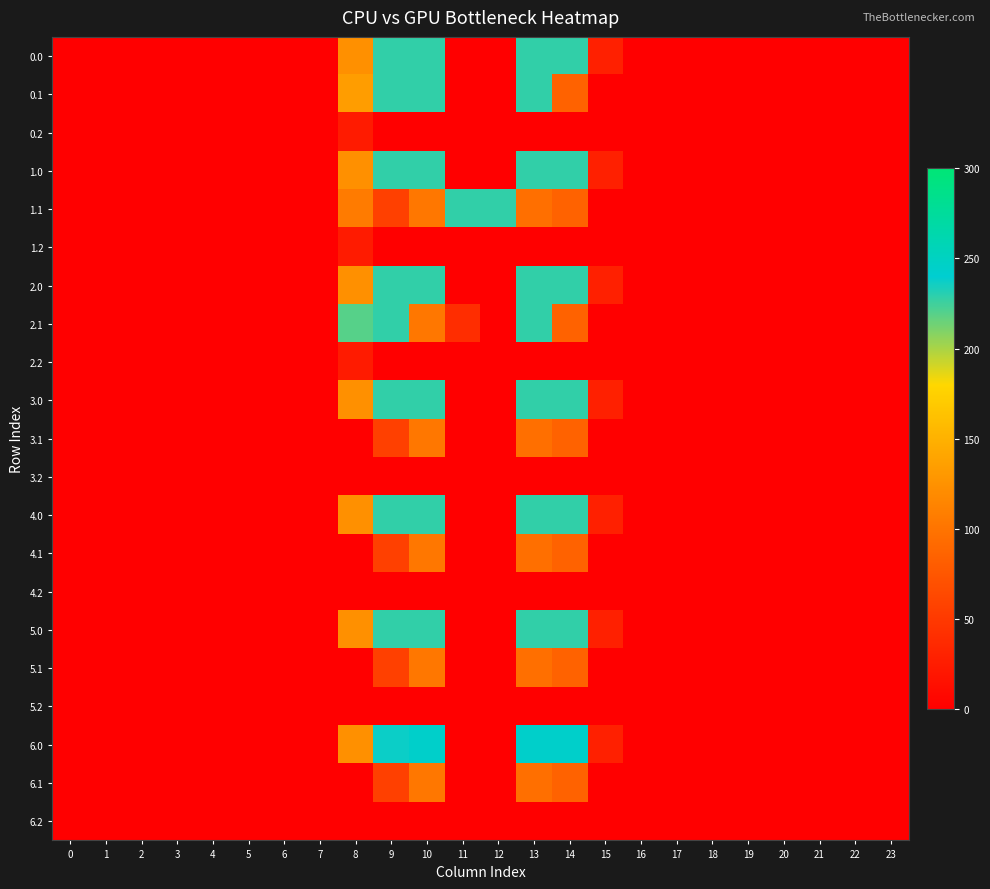

Reading left to right, list all the values displayed in this chart.

0.0: 0=0.0	1=0.0	2=0.0	3=0.0	4=0.0	5=0.0	6=0.0	7=0.0	8=123.3	9=228.0	10=228.0	11=0.0	12=0.0	13=228.0	14=228.0	15=28.6	16=0.0	17=0.0	18=0.0	19=0.0	20=0.0	21=0.0	22=0.0	23=0.0
0.1: 0=0.0	1=0.0	2=0.0	3=0.0	4=0.0	5=0.0	6=0.0	7=0.0	8=133.7	9=228.0	10=228.0	11=0.0	12=0.0	13=228.0	14=85.1	15=0.0	16=0.0	17=0.0	18=0.0	19=0.0	20=0.0	21=0.0	22=0.0	23=0.0
0.2: 0=0.0	1=0.0	2=0.0	3=0.0	4=0.0	5=0.0	6=0.0	7=0.0	8=23.9	9=0.0	10=0.0	11=0.0	12=0.0	13=0.0	14=0.0	15=0.0	16=0.0	17=0.0	18=0.0	19=0.0	20=0.0	21=0.0	22=0.0	23=0.0
1.0: 0=0.0	1=0.0	2=0.0	3=0.0	4=0.0	5=0.0	6=0.0	7=0.0	8=123.3	9=228.0	10=228.0	11=0.0	12=0.0	13=228.0	14=228.0	15=28.6	16=0.0	17=0.0	18=0.0	19=0.0	20=0.0	21=0.0	22=0.0	23=0.0
1.1: 0=0.0	1=0.0	2=0.0	3=0.0	4=0.0	5=0.0	6=0.0	7=0.0	8=106.4	9=56.4	10=102.7	11=228.0	12=228.0	13=96.2	14=85.1	15=0.0	16=0.0	17=0.0	18=0.0	19=0.0	20=0.0	21=0.0	22=0.0	23=0.0
1.2: 0=0.0	1=0.0	2=0.0	3=0.0	4=0.0	5=0.0	6=0.0	7=0.0	8=23.9	9=0.0	10=0.0	11=0.0	12=0.0	13=0.0	14=0.0	15=0.0	16=0.0	17=0.0	18=0.0	19=0.0	20=0.0	21=0.0	22=0.0	23=0.0
2.0: 0=0.0	1=0.0	2=0.0	3=0.0	4=0.0	5=0.0	6=0.0	7=0.0	8=123.3	9=228.0	10=228.0	11=0.0	12=0.0	13=228.0	14=228.0	15=28.6	16=0.0	17=0.0	18=0.0	19=0.0	20=0.0	21=0.0	22=0.0	23=0.0
2.1: 0=0.0	1=0.0	2=0.0	3=0.0	4=0.0	5=0.0	6=0.0	7=0.0	8=219.5	9=228.0	10=102.7	11=39.5	12=0.0	13=228.0	14=85.1	15=0.0	16=0.0	17=0.0	18=0.0	19=0.0	20=0.0	21=0.0	22=0.0	23=0.0
2.2: 0=0.0	1=0.0	2=0.0	3=0.0	4=0.0	5=0.0	6=0.0	7=0.0	8=23.9	9=0.0	10=0.0	11=0.0	12=0.0	13=0.0	14=0.0	15=0.0	16=0.0	17=0.0	18=0.0	19=0.0	20=0.0	21=0.0	22=0.0	23=0.0
3.0: 0=0.0	1=0.0	2=0.0	3=0.0	4=0.0	5=0.0	6=0.0	7=0.0	8=123.3	9=228.0	10=228.0	11=0.0	12=0.0	13=228.0	14=228.0	15=28.6	16=0.0	17=0.0	18=0.0	19=0.0	20=0.0	21=0.0	22=0.0	23=0.0
3.1: 0=0.0	1=0.0	2=0.0	3=0.0	4=0.0	5=0.0	6=0.0	7=0.0	8=0.0	9=56.4	10=102.7	11=0.0	12=0.0	13=96.2	14=85.1	15=0.0	16=0.0	17=0.0	18=0.0	19=0.0	20=0.0	21=0.0	22=0.0	23=0.0
3.2: 0=0.0	1=0.0	2=0.0	3=0.0	4=0.0	5=0.0	6=0.0	7=0.0	8=0.0	9=0.0	10=0.0	11=0.0	12=0.0	13=0.0	14=0.0	15=0.0	16=0.0	17=0.0	18=0.0	19=0.0	20=0.0	21=0.0	22=0.0	23=0.0
4.0: 0=0.0	1=0.0	2=0.0	3=0.0	4=0.0	5=0.0	6=0.0	7=0.0	8=123.3	9=228.0	10=228.0	11=0.0	12=0.0	13=228.0	14=228.0	15=28.6	16=0.0	17=0.0	18=0.0	19=0.0	20=0.0	21=0.0	22=0.0	23=0.0
4.1: 0=0.0	1=0.0	2=0.0	3=0.0	4=0.0	5=0.0	6=0.0	7=0.0	8=0.0	9=56.4	10=102.7	11=0.0	12=0.0	13=96.2	14=85.1	15=0.0	16=0.0	17=0.0	18=0.0	19=0.0	20=0.0	21=0.0	22=0.0	23=0.0
4.2: 0=0.0	1=0.0	2=0.0	3=0.0	4=0.0	5=0.0	6=0.0	7=0.0	8=0.0	9=0.0	10=0.0	11=0.0	12=0.0	13=0.0	14=0.0	15=0.0	16=0.0	17=0.0	18=0.0	19=0.0	20=0.0	21=0.0	22=0.0	23=0.0
5.0: 0=0.0	1=0.0	2=0.0	3=0.0	4=0.0	5=0.0	6=0.0	7=0.0	8=123.3	9=228.0	10=228.0	11=0.0	12=0.0	13=228.0	14=228.0	15=28.6	16=0.0	17=0.0	18=0.0	19=0.0	20=0.0	21=0.0	22=0.0	23=0.0
5.1: 0=0.0	1=0.0	2=0.0	3=0.0	4=0.0	5=0.0	6=0.0	7=0.0	8=0.0	9=56.4	10=102.7	11=0.0	12=0.0	13=96.2	14=85.1	15=0.0	16=0.0	17=0.0	18=0.0	19=0.0	20=0.0	21=0.0	22=0.0	23=0.0
5.2: 0=0.0	1=0.0	2=0.0	3=0.0	4=0.0	5=0.0	6=0.0	7=0.0	8=0.0	9=0.0	10=0.0	11=0.0	12=0.0	13=0.0	14=0.0	15=0.0	16=0.0	17=0.0	18=0.0	19=0.0	20=0.0	21=0.0	22=0.0	23=0.0
6.0: 0=0.0	1=0.0	2=0.0	3=0.0	4=0.0	5=0.0	6=0.0	7=0.0	8=123.3	9=237.3	10=244.0	11=0.0	12=0.0	13=244.0	14=244.0	15=28.6	16=0.0	17=0.0	18=0.0	19=0.0	20=0.0	21=0.0	22=0.0	23=0.0
6.1: 0=0.0	1=0.0	2=0.0	3=0.0	4=0.0	5=0.0	6=0.0	7=0.0	8=0.0	9=56.4	10=102.7	11=0.0	12=0.0	13=96.2	14=85.1	15=0.0	16=0.0	17=0.0	18=0.0	19=0.0	20=0.0	21=0.0	22=0.0	23=0.0
6.2: 0=0.0	1=0.0	2=0.0	3=0.0	4=0.0	5=0.0	6=0.0	7=0.0	8=0.0	9=0.0	10=0.0	11=0.0	12=0.0	13=0.0	14=0.0	15=0.0	16=0.0	17=0.0	18=0.0	19=0.0	20=0.0	21=0.0	22=0.0	23=0.0